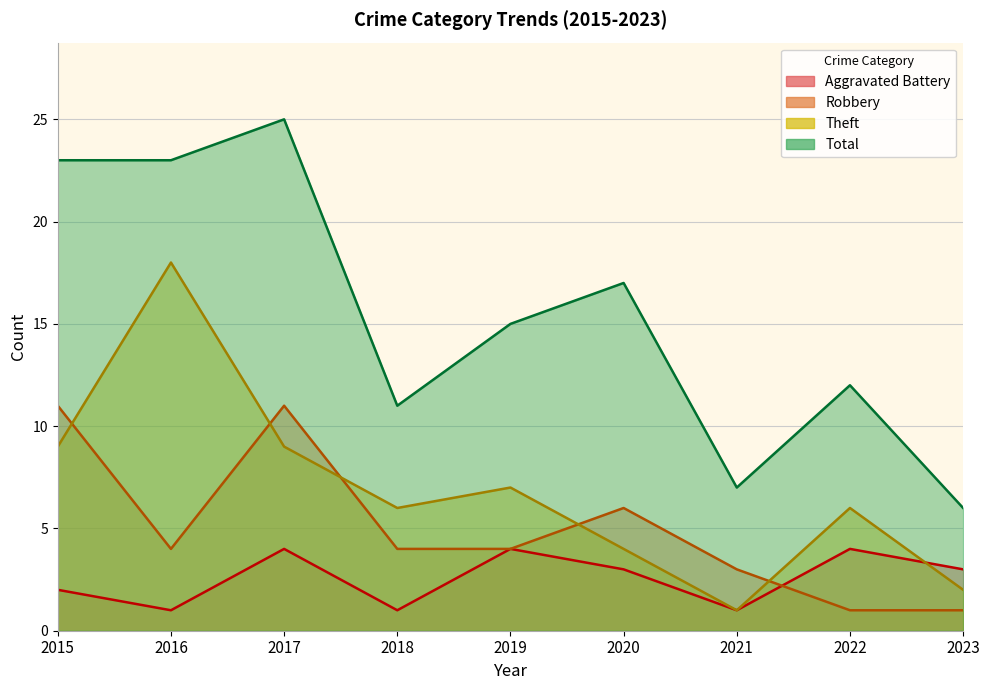

At which label is Robbery closest to 6?

2020